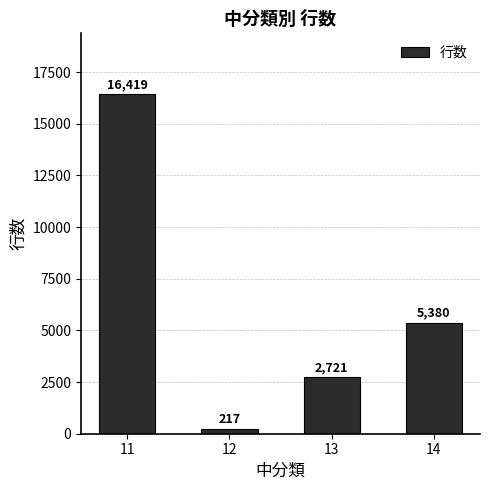

What value does the data have at 11, to the nearest 100?

16400